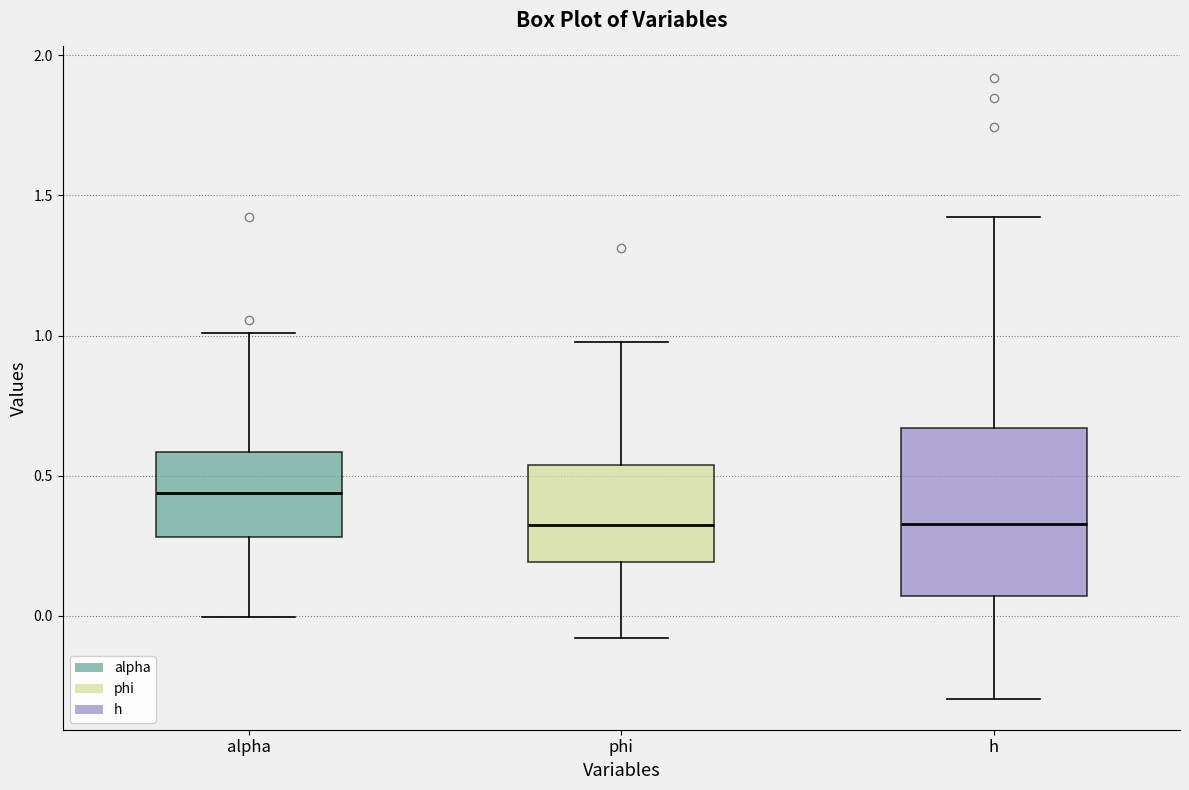

Which box has the highest median line?

alpha